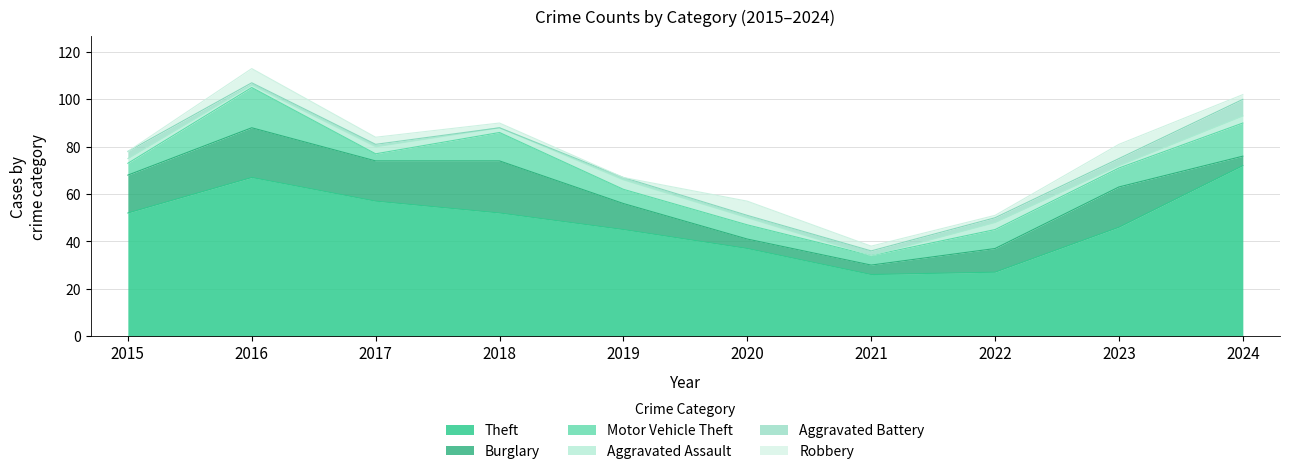

Which series has the largest total across all categories?

Theft